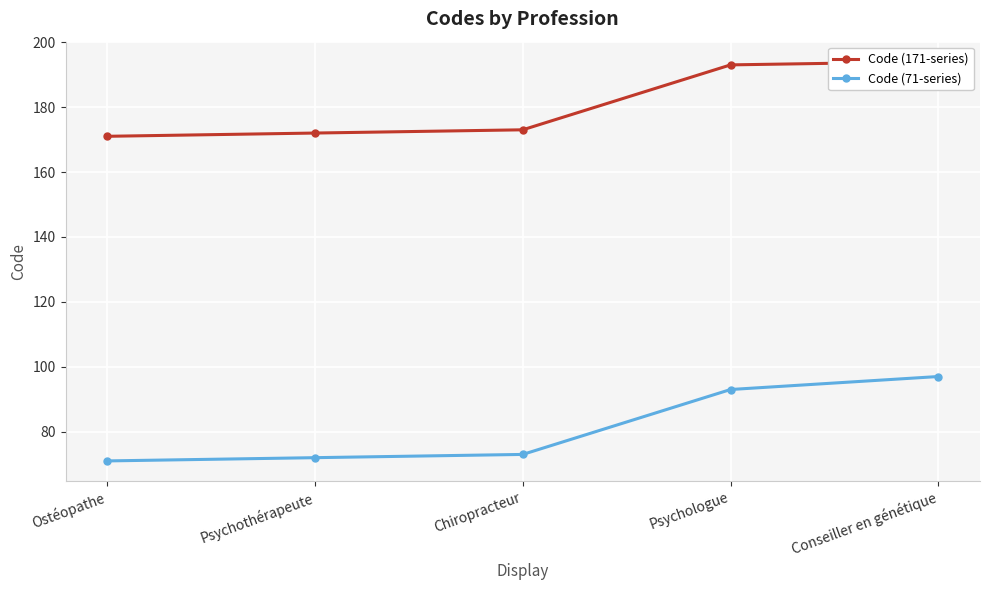

What is the difference between the maximum and minimum values in the Code (171-series) series?

23